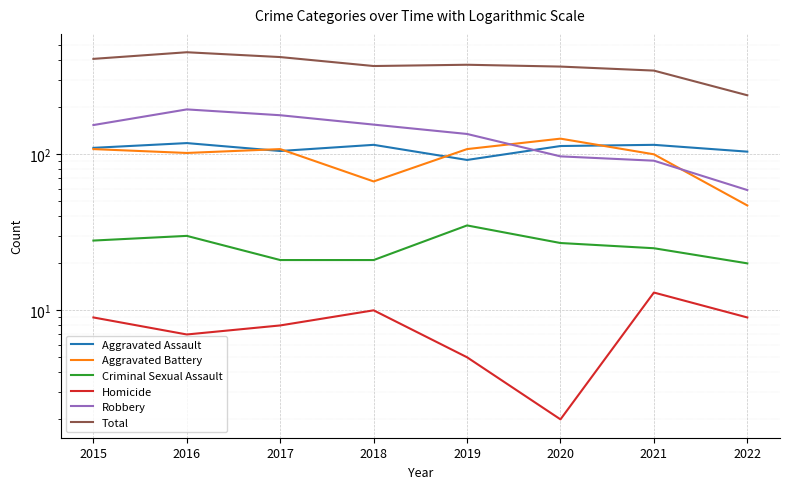

Which has a higher value, 2017 or 2020?

2020